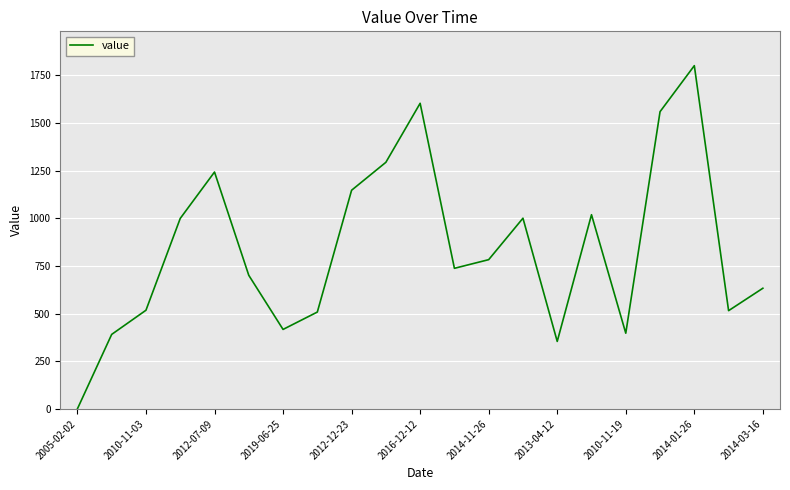

What is the difference between the maximum and minimum values?

1800.1